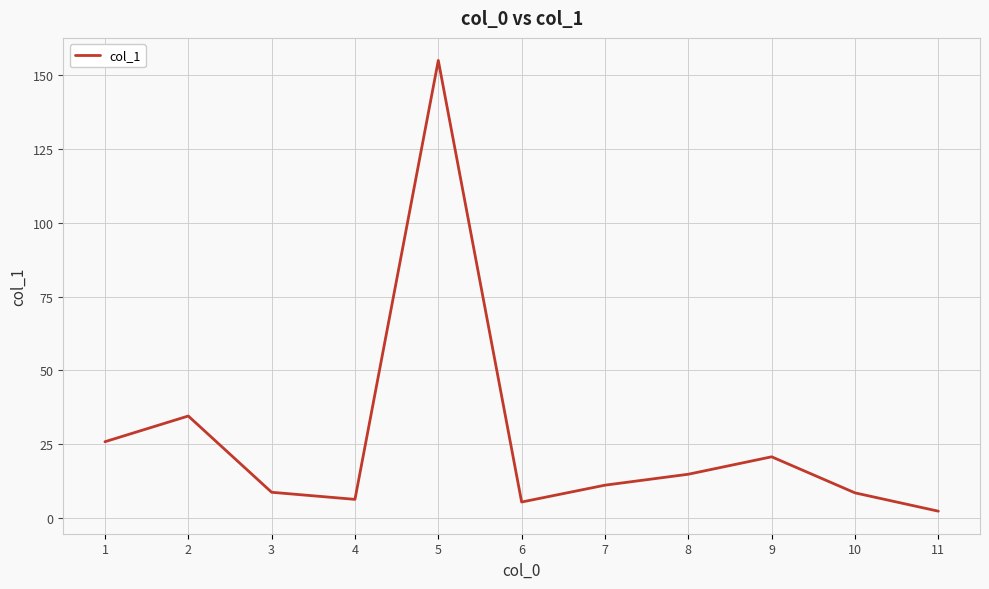

Between 9 and 1, which is larger?

1